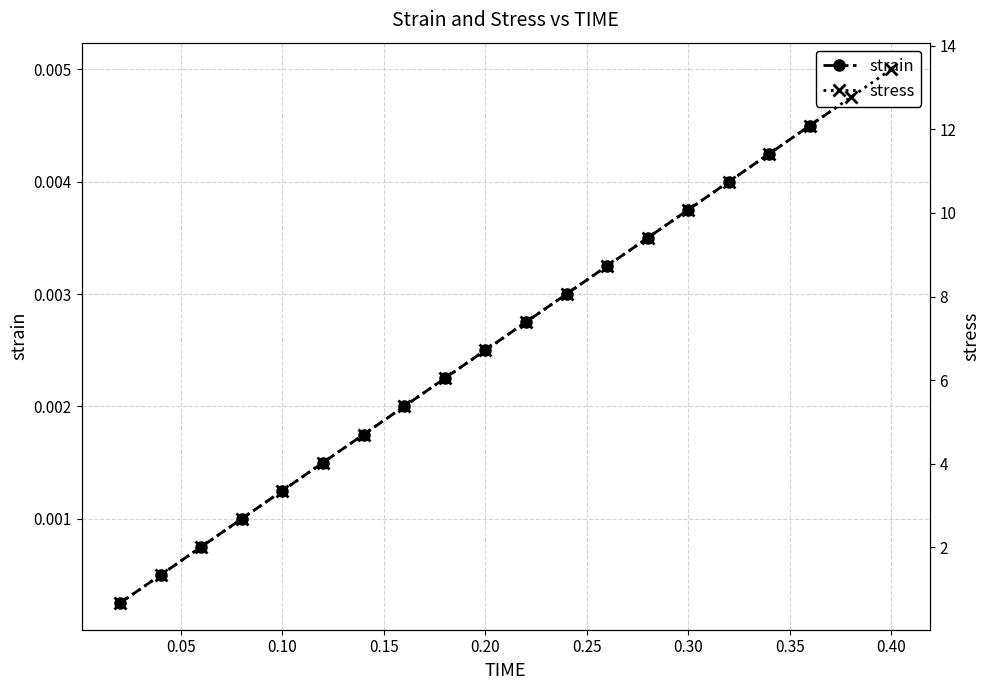

True or false: stress and strain cross at least once.

False